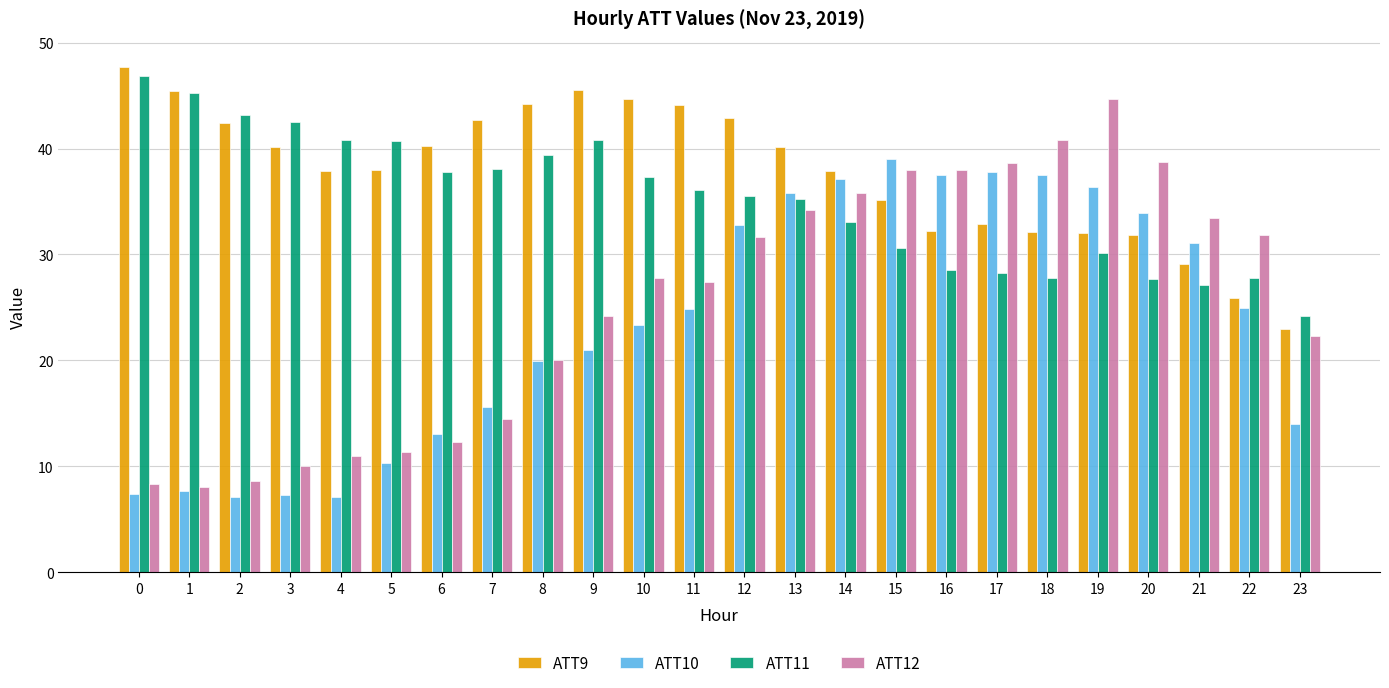

Which series has the widest spread of values?

ATT12